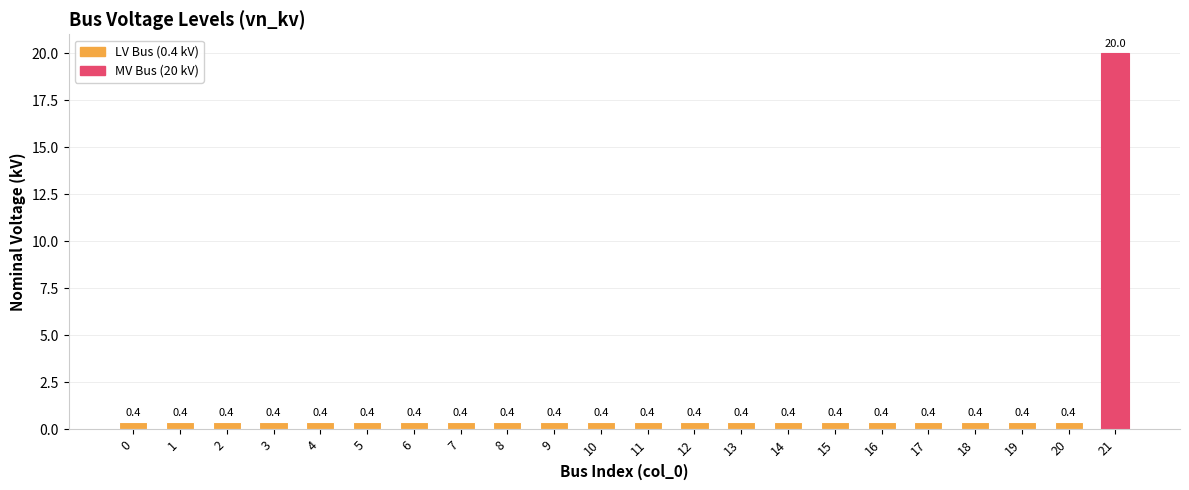

Does the chart contain any negative values?

No